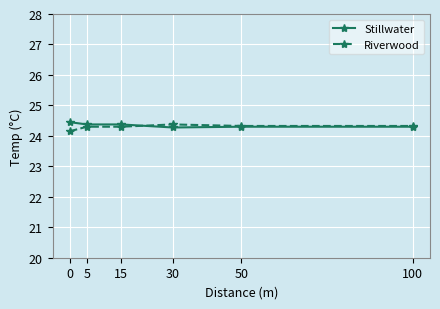

What is the total value across all series at 100?

48.6